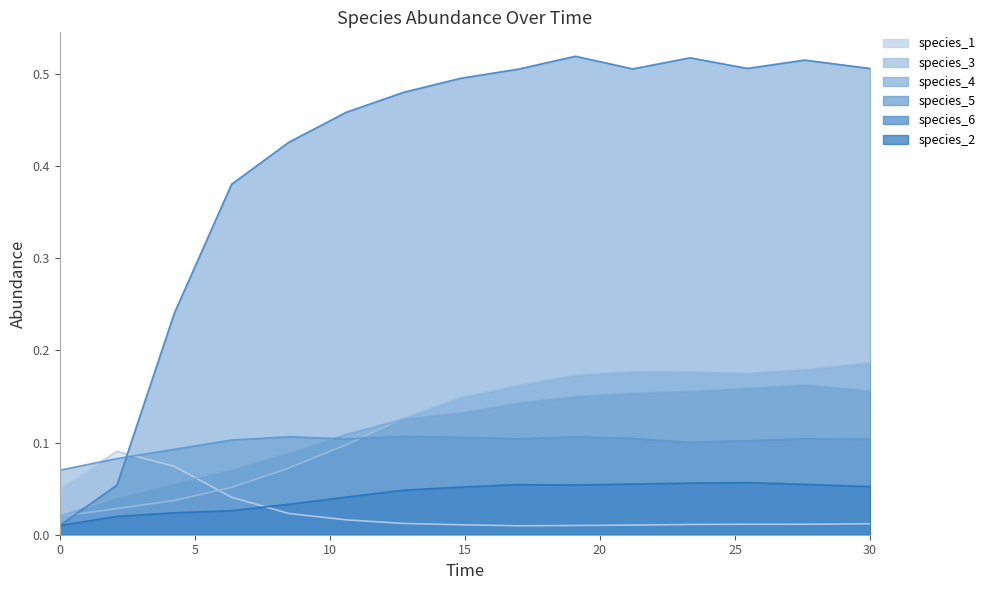

Which series has the largest range (max minus min)?

species_6